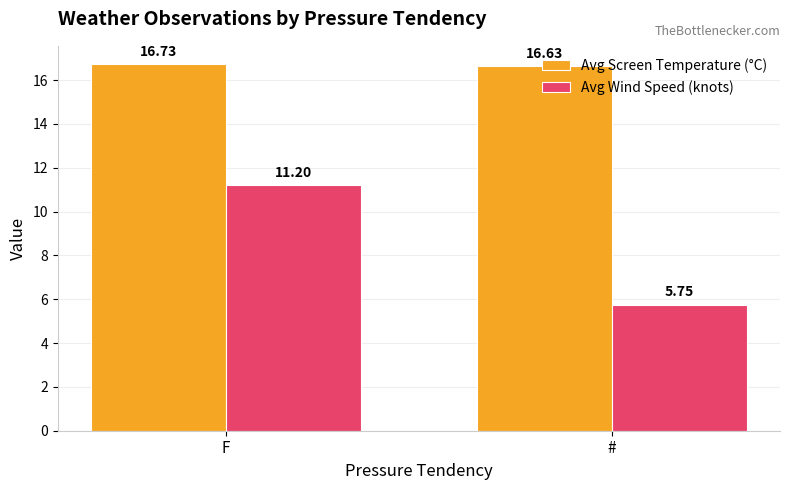

Rank the series by their maximum value, from highest to lowest.

Avg Screen Temperature (°C), Avg Wind Speed (knots)